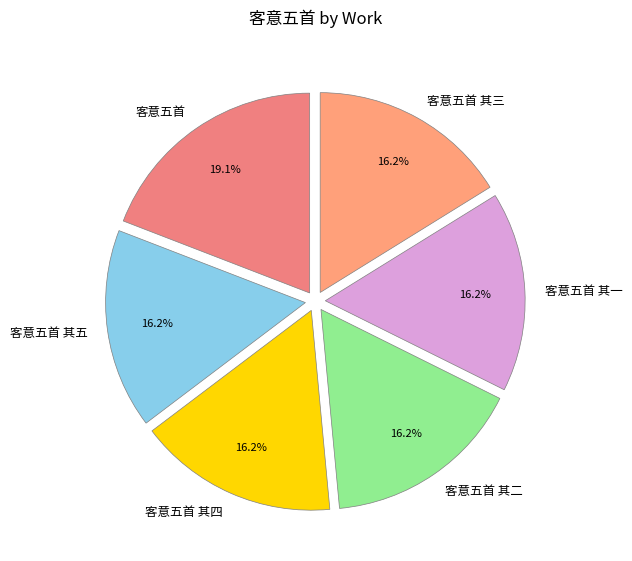

Is it true that 客意五首 其一 is 9% of the pie?

False